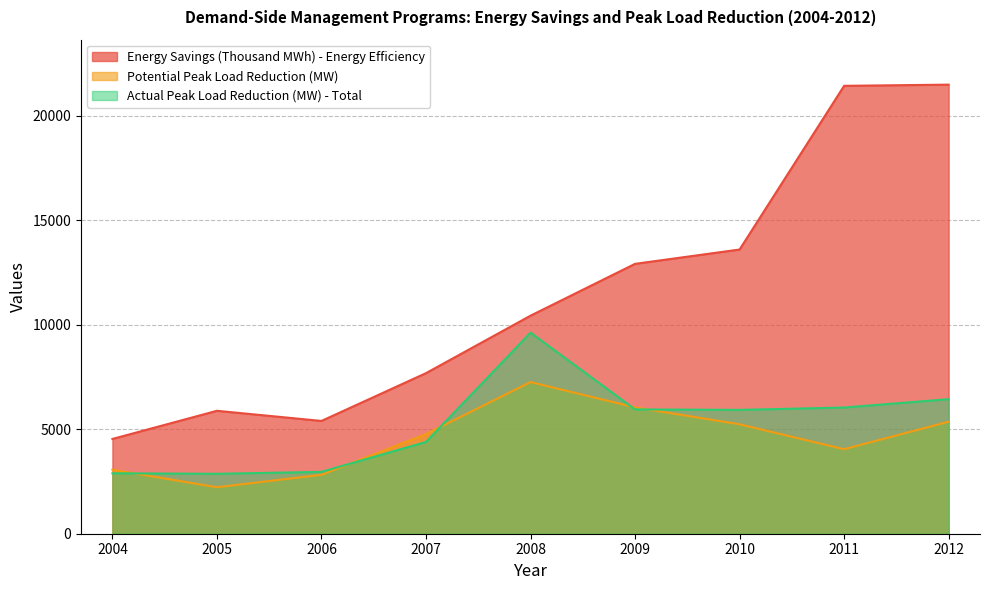

Does the chart have visible grid lines?

Yes